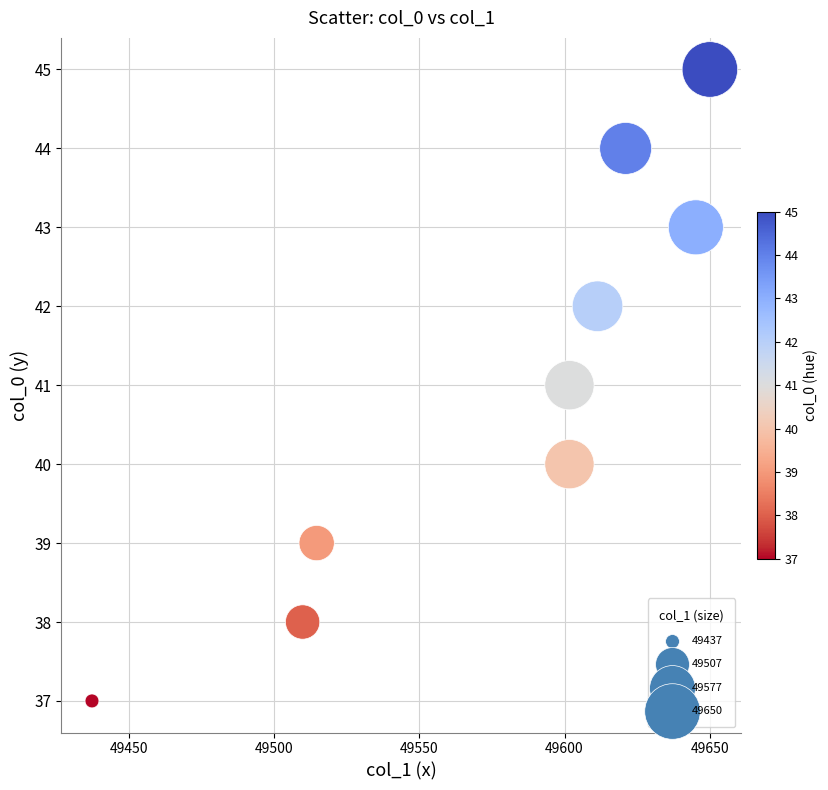

What is the average Y value?

41